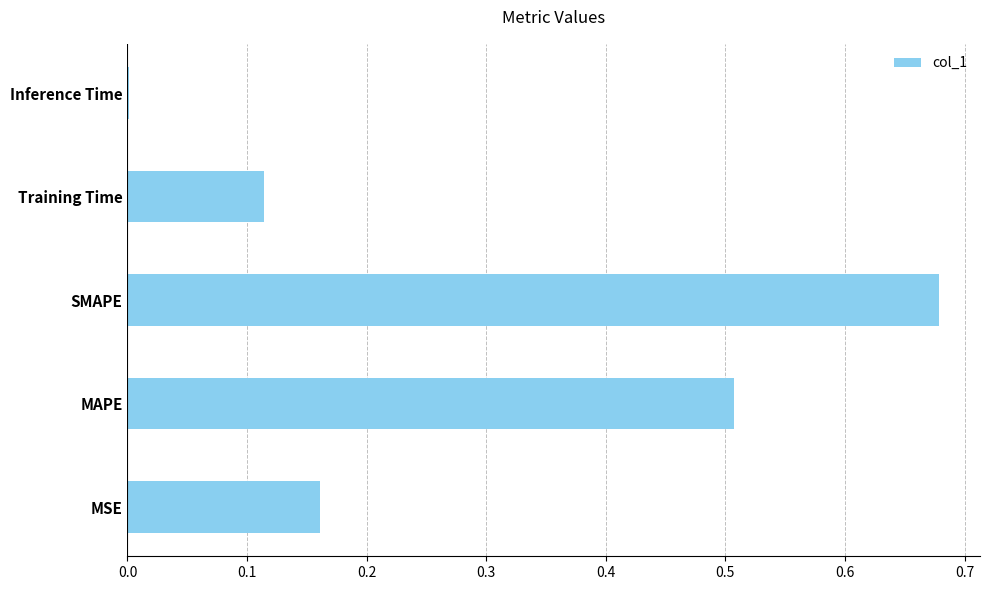

Is it true that the value at SMAPE is 0.4?

False